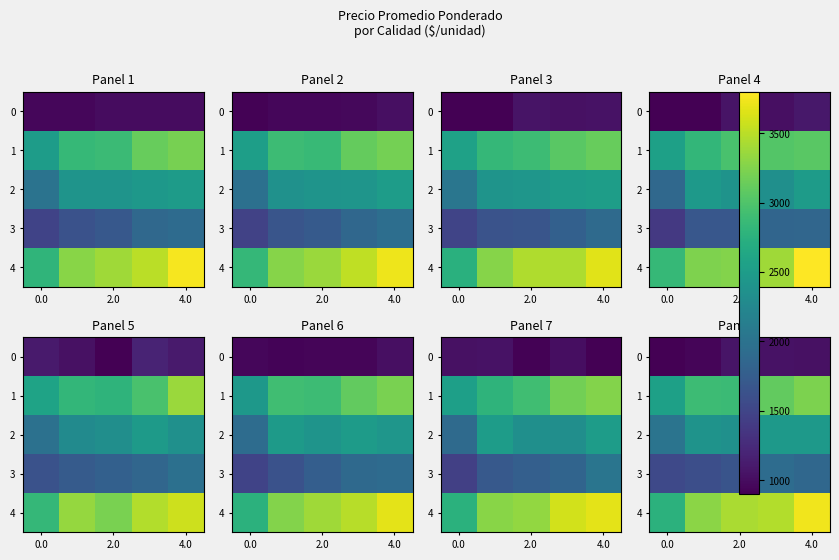

Is it true that 4 equals 2761.5 at 0.0?

True